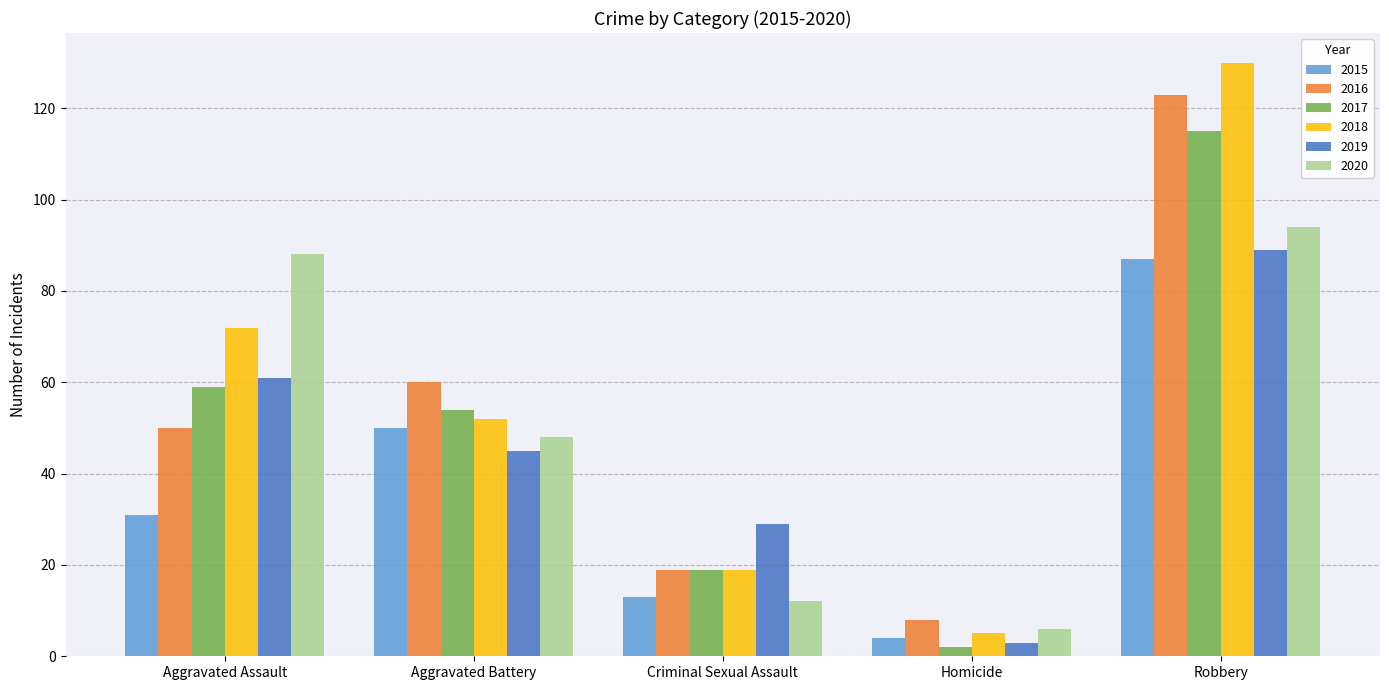

Which series has the widest spread of values?

2018